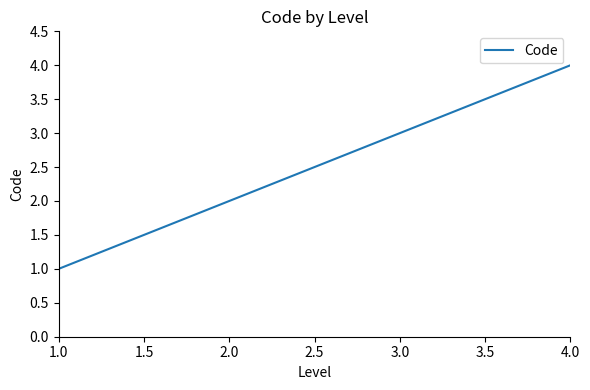

True or false: there are more than 1 points higher than both neighbors.

False